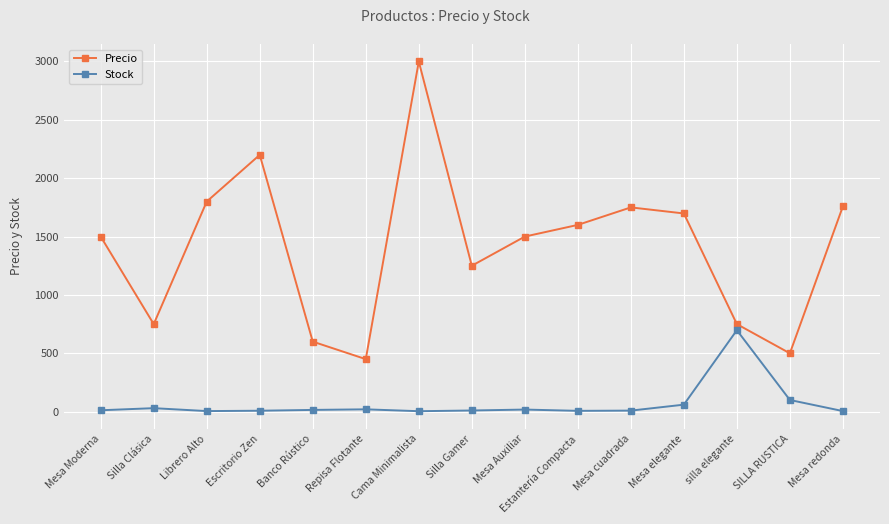

What is the sum of all Stock values?

1001